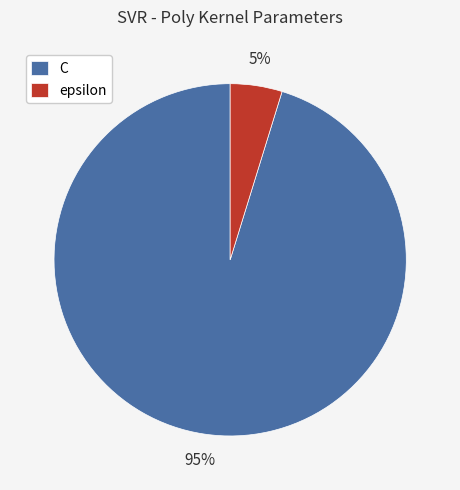

To the nearest percent, what is the difference between the largest and smallest slice percentages?

90%